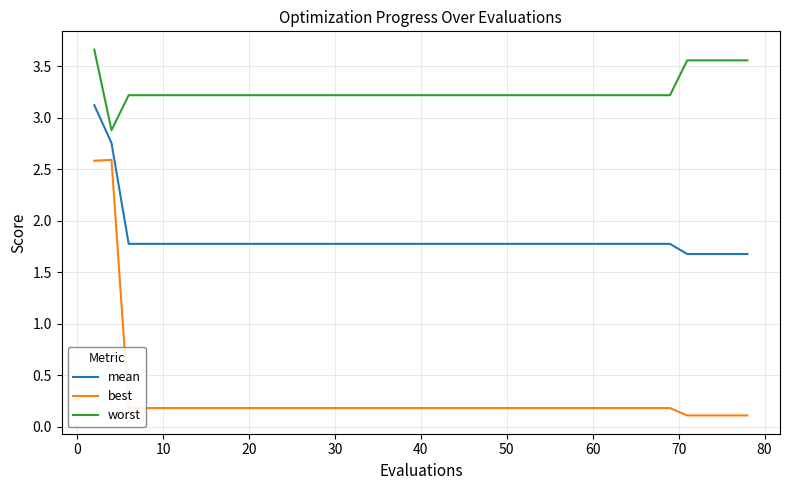

At how many categories does at least one series exceed 3?

39